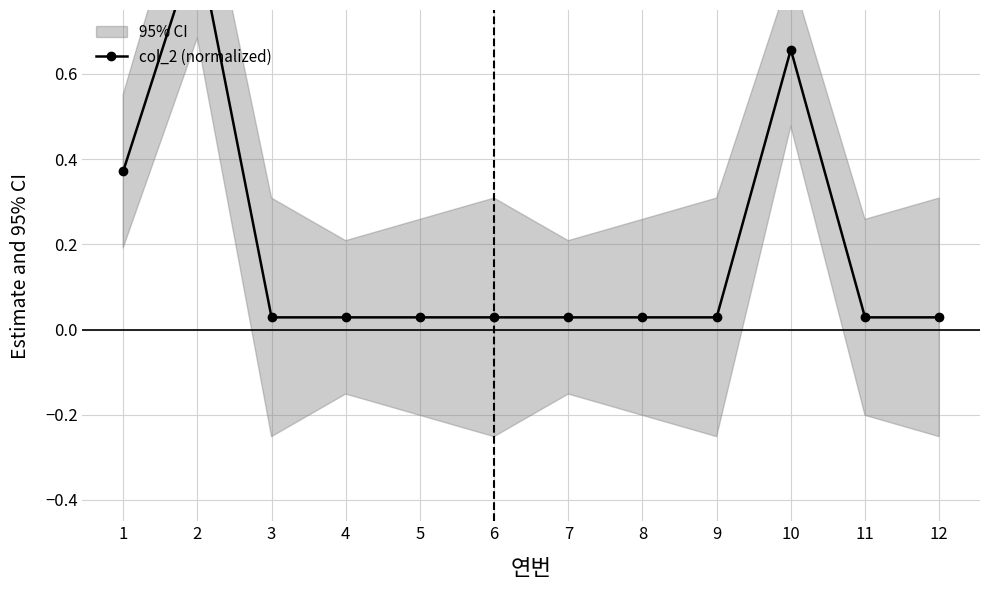

What is the maximum value shown in the chart?

0.9